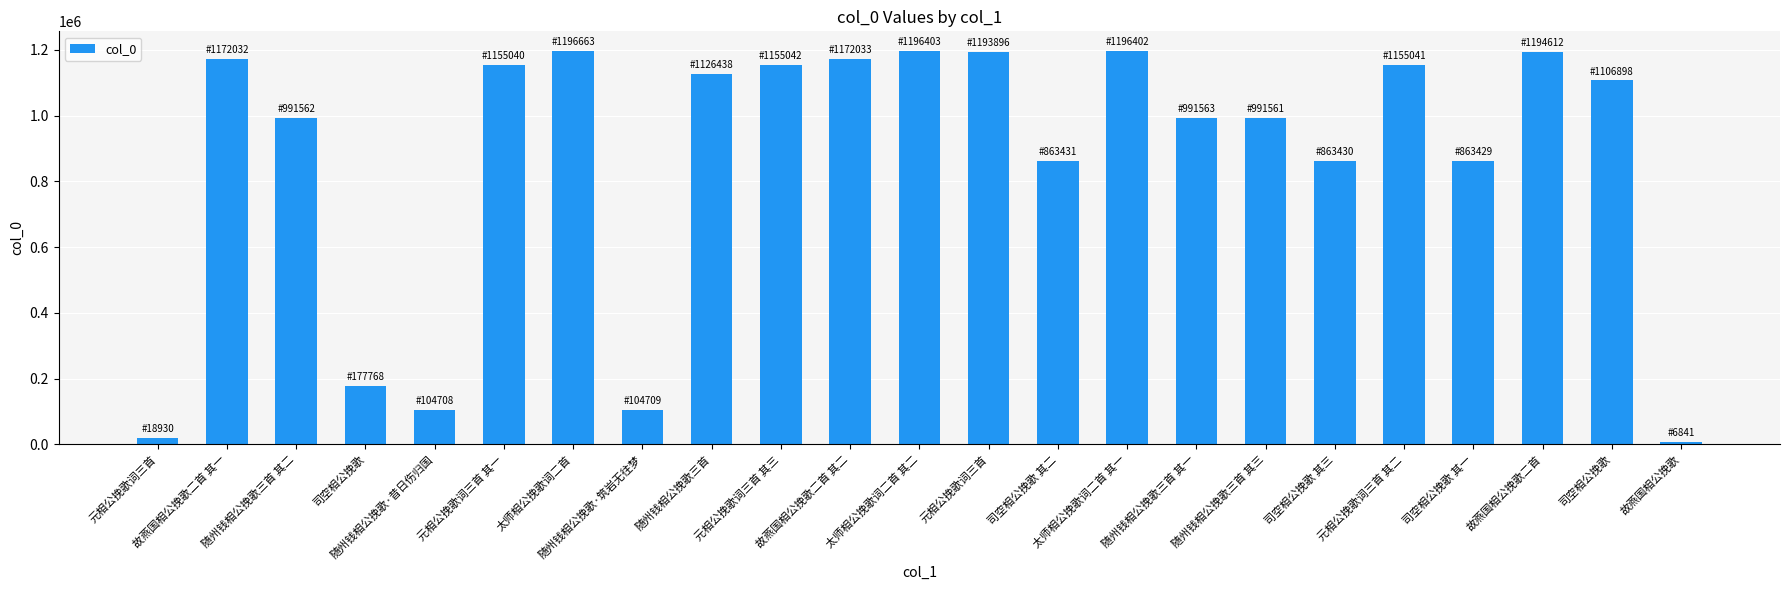

Are the bars horizontal?

No